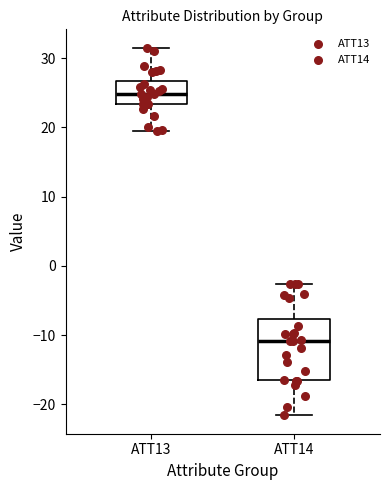

Reading left to right, transcribe this box plot: for each box, give where its median line is, the range the box spans, and where its two whiskers end, as read against the y-axis. The values are not printed on the chart, so give them approximately, as read against the axis.

ATT13: median 25, box 23 to 27, whiskers 19 to 32
ATT14: median -11, box -16 to -8, whiskers -22 to -3